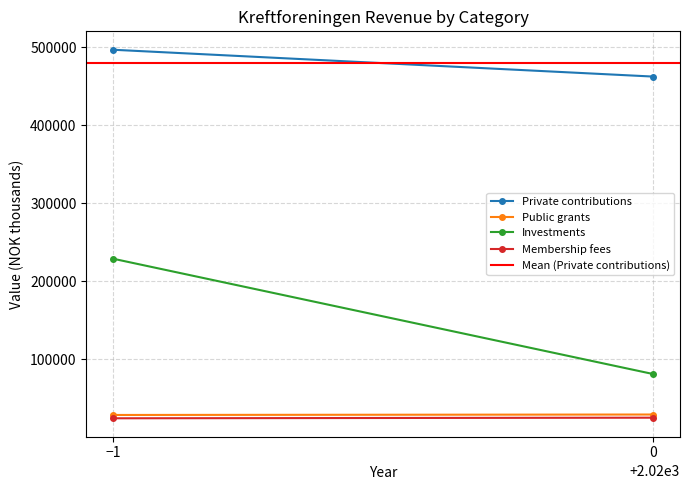

What is the sum of all Membership fees values?

49396.0